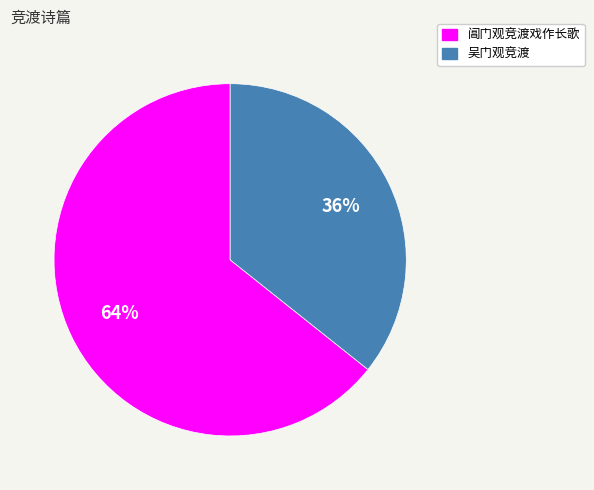

Approximately how many times larger is the value at 阊门观竞渡戏作长歌 compared to 吴门观竞渡?

1.8